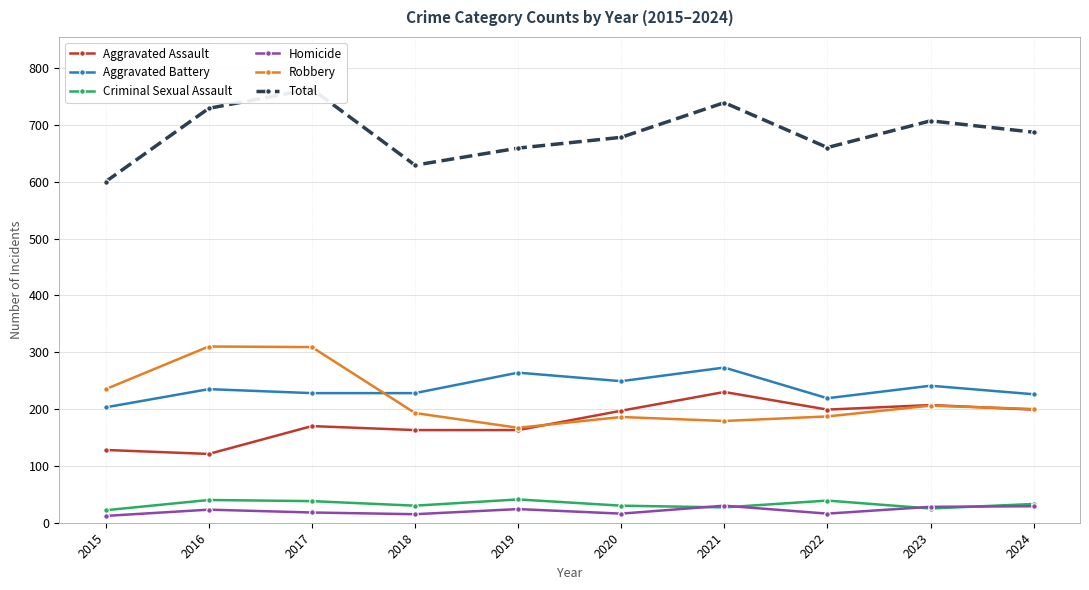

At how many categories does at least one series exceed 39?

10